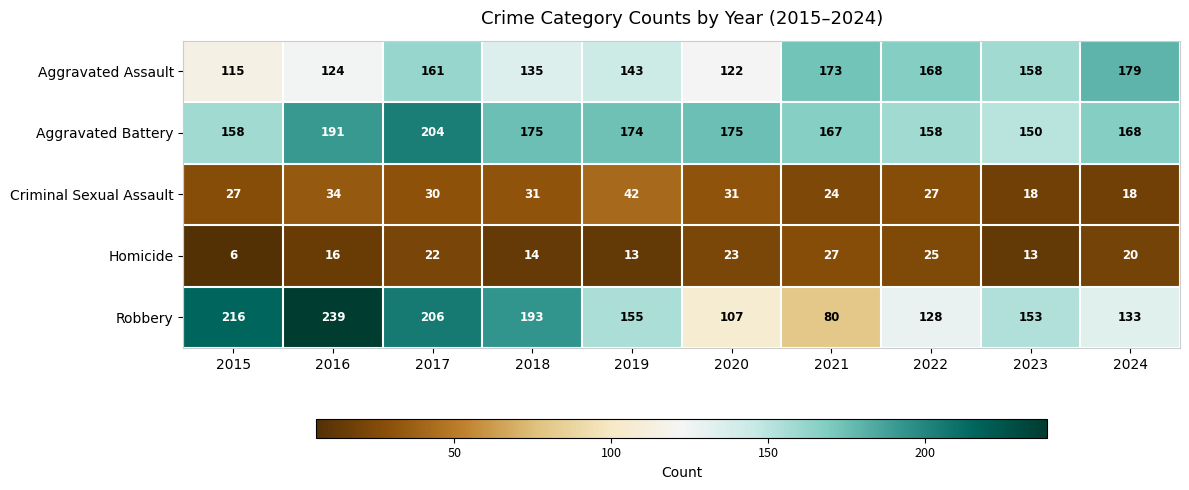

Between 2016 and 2020, which series saw the biggest shift?

Robbery